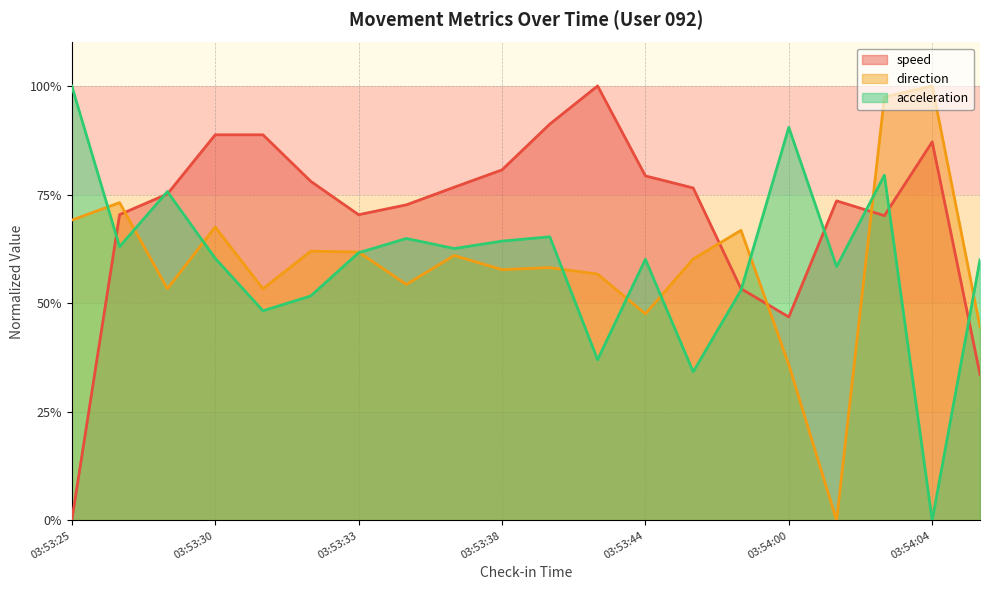

The acceleration series shows 90.5 at 03:54:00. True or false?

True